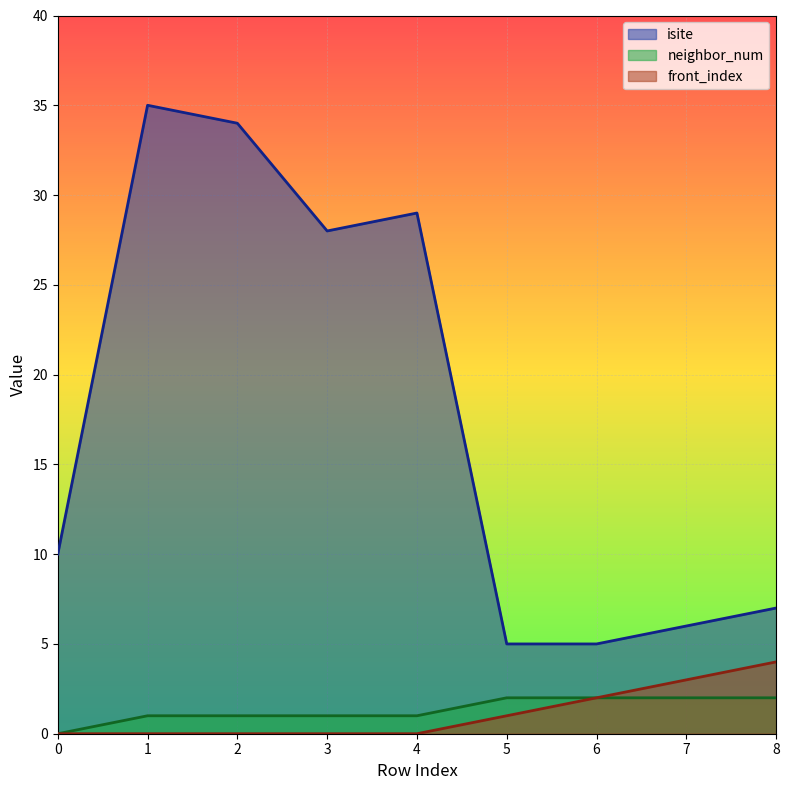

What is the difference between the maximum and minimum values in the front_index series?

4